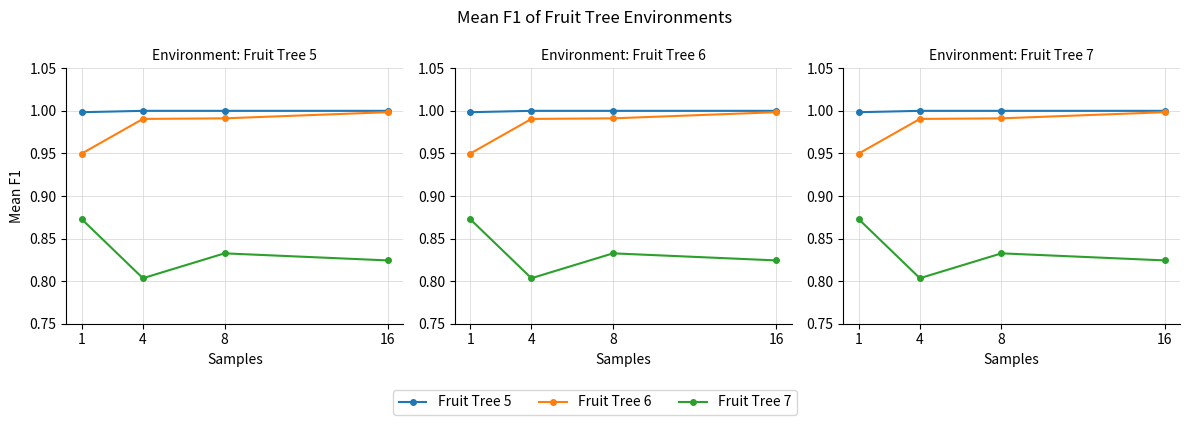

What is the difference between the maximum and minimum values in the Fruit Tree 7 series?

0.1